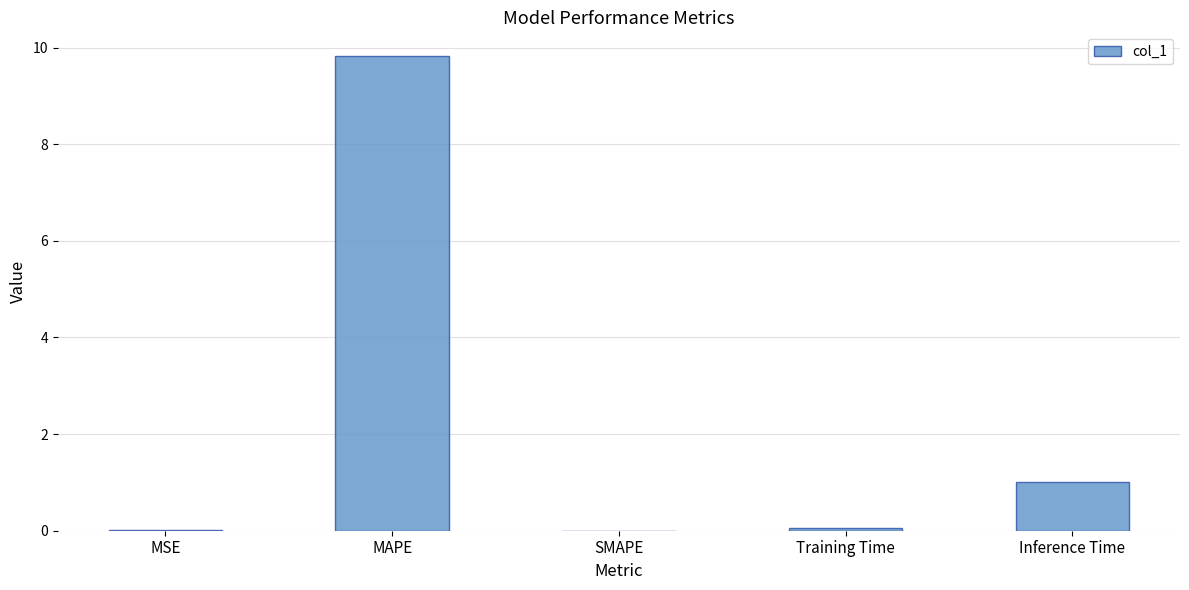

What is the change in value from MAPE to Training Time?

-9.8